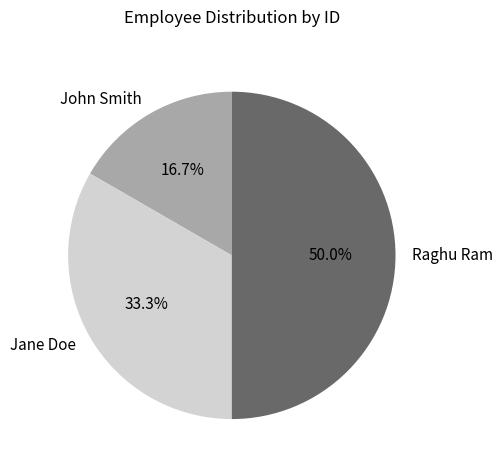

To the nearest percent, what is the difference between the largest and smallest slice percentages?

33%